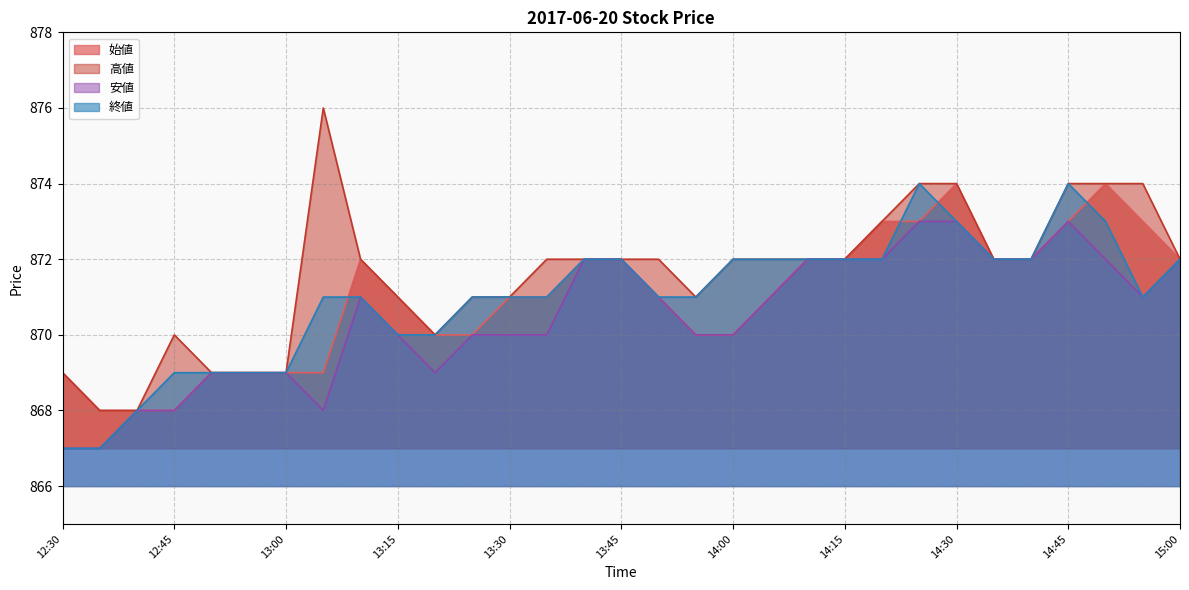

True or false: 終値 has more than 2 interior local peaks.

False